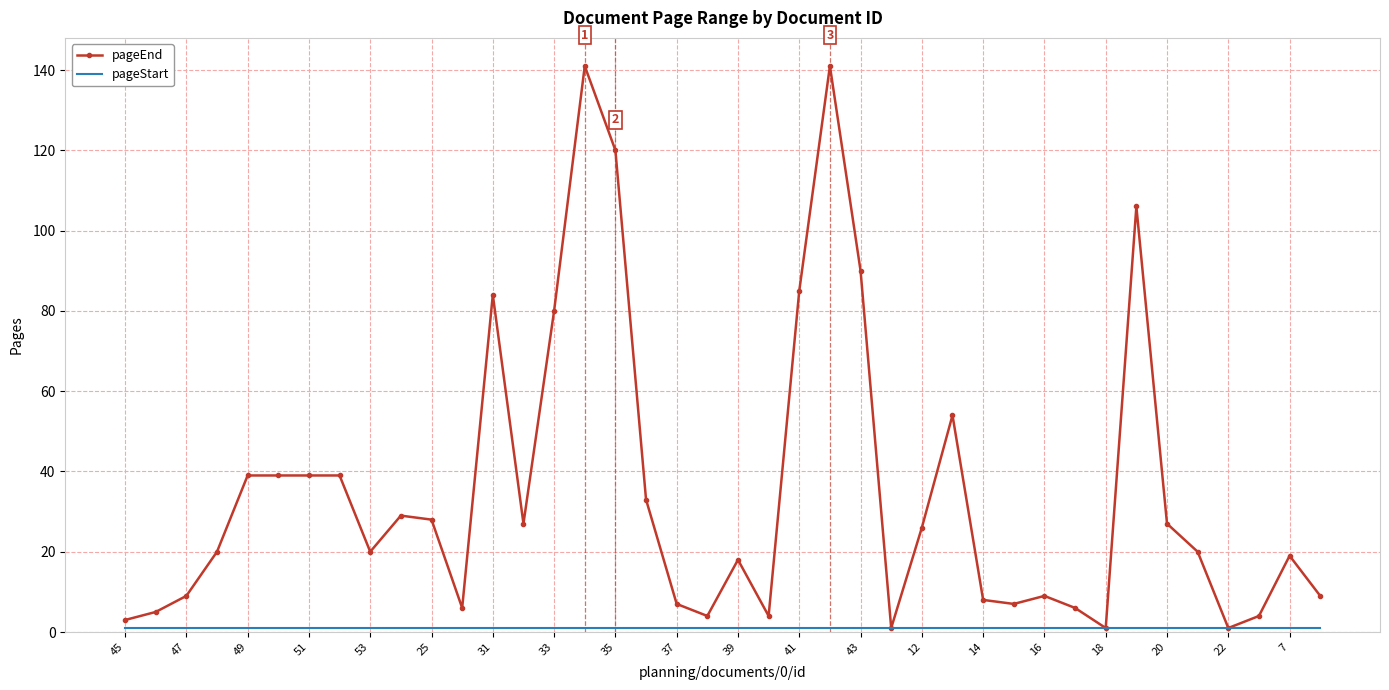

What is the maximum value shown in the chart?

141